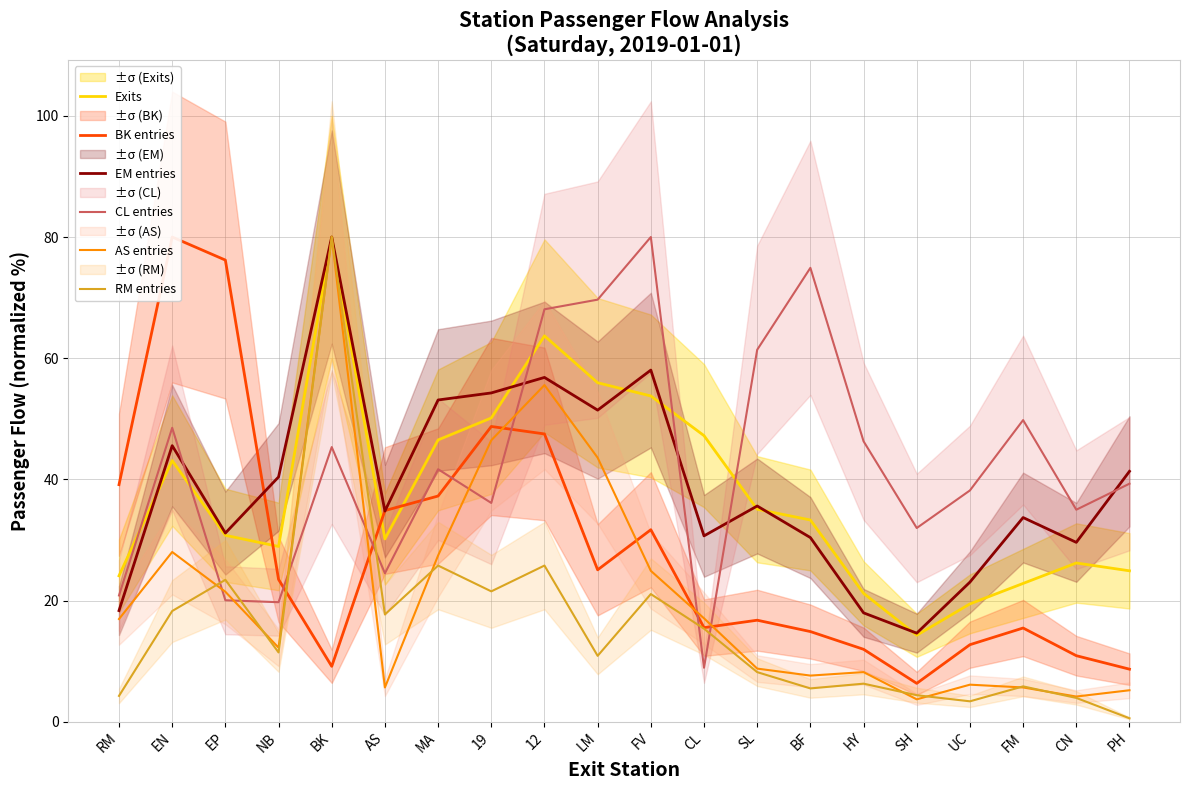

How many lines are shown in the chart?

6